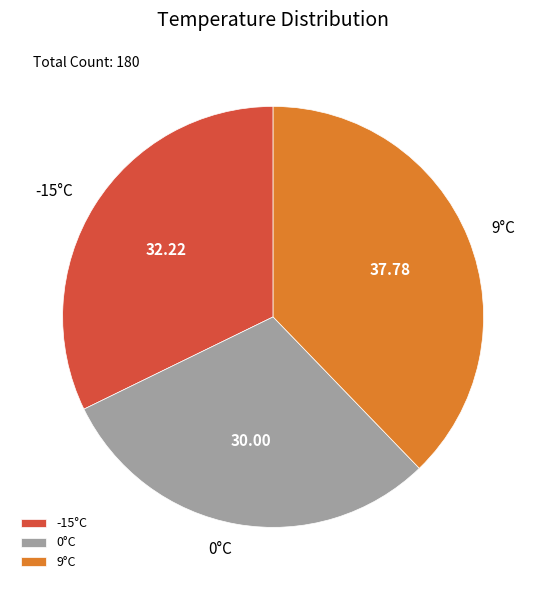

Do -15°C and 9°C together represent more than half of the pie?

Yes